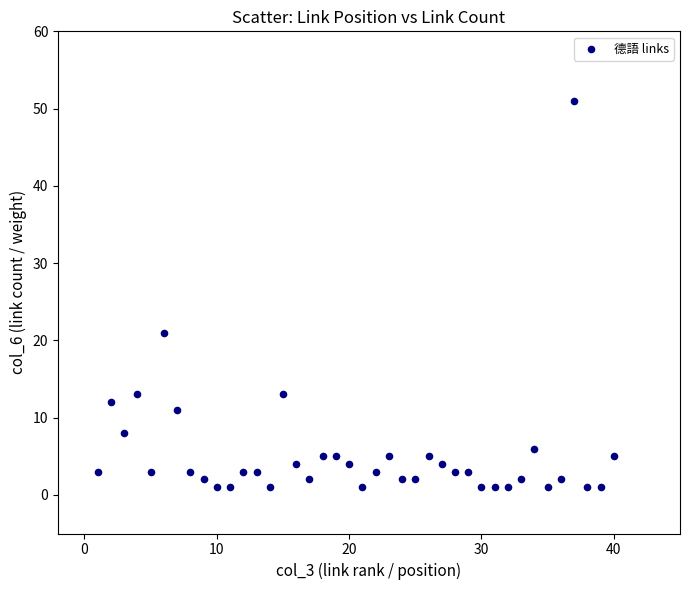

What Y value in the scatter plot is closest to 26?

21